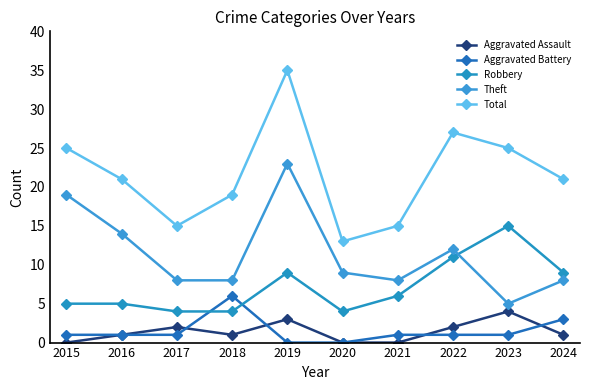

In Theft, how many points are lower than both neighbors (excluding endpoints)?

2